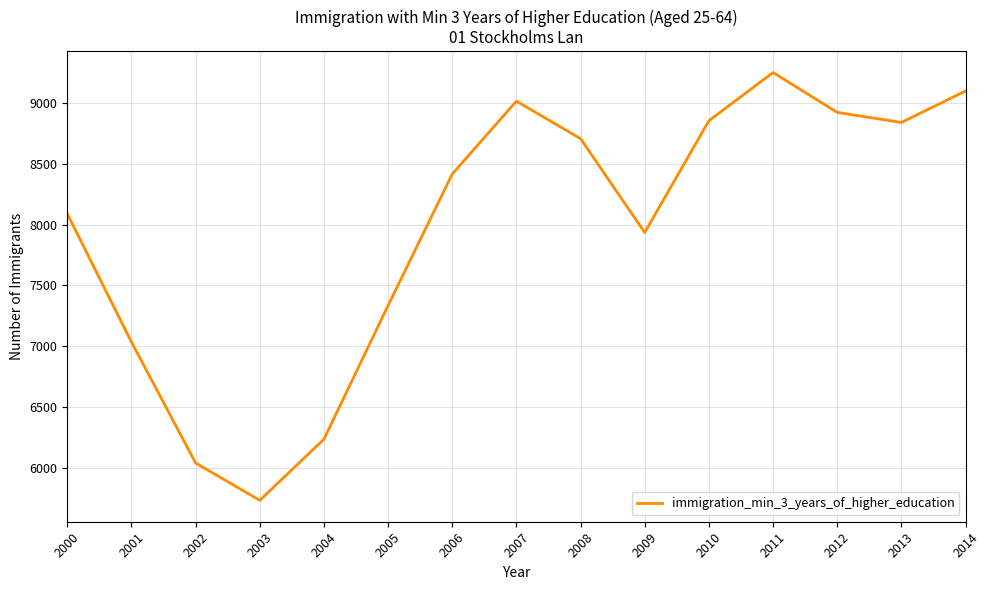

Is it true that the value at 2014 is 12689?

False